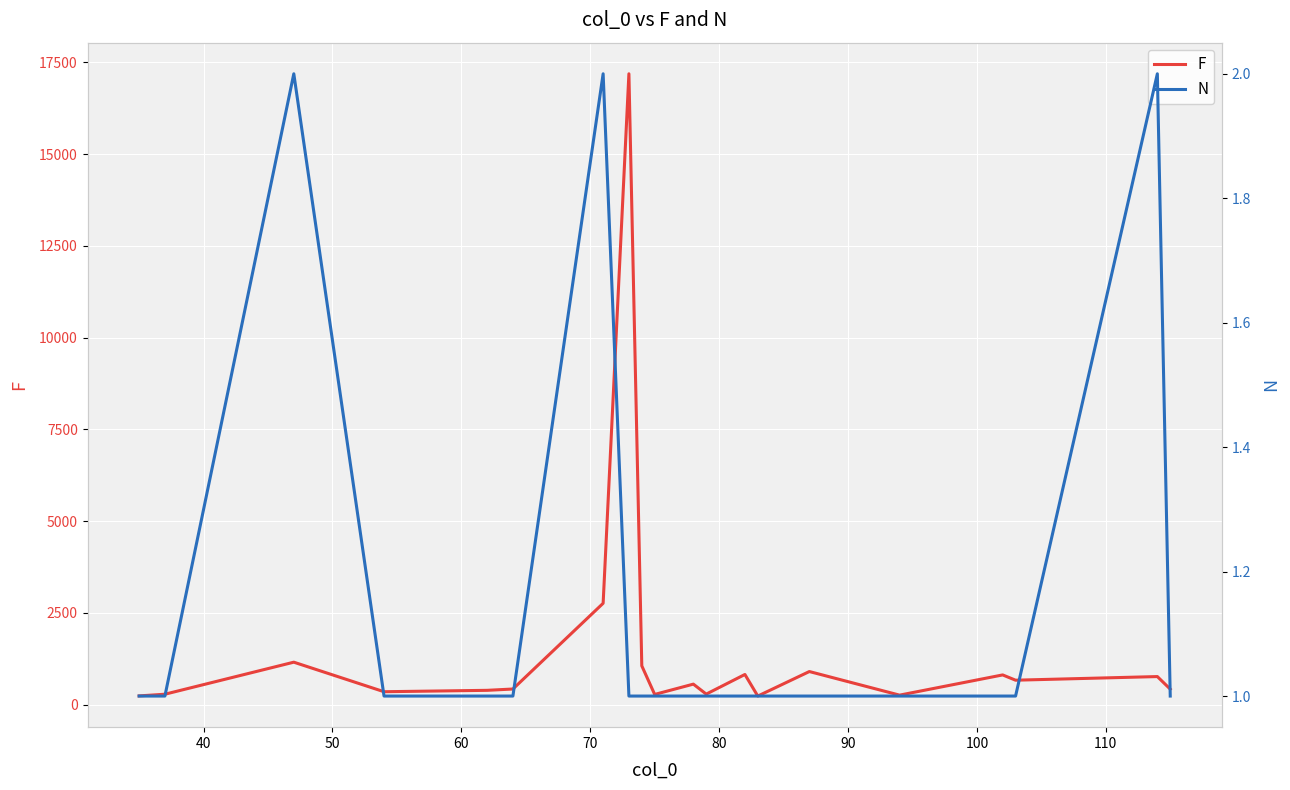

True or false: F has more than 0 interior local peaks.

True